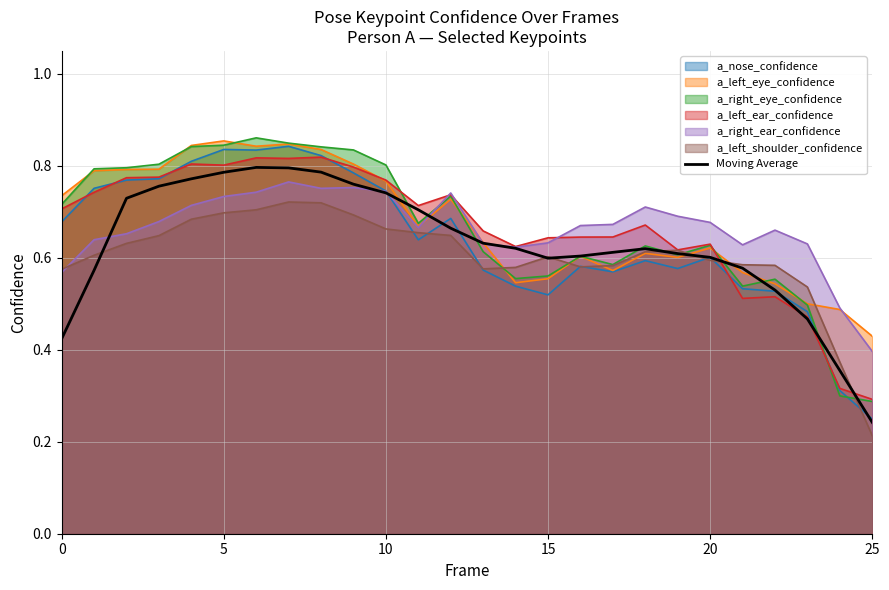

Which category has the lowest value across all series?

25